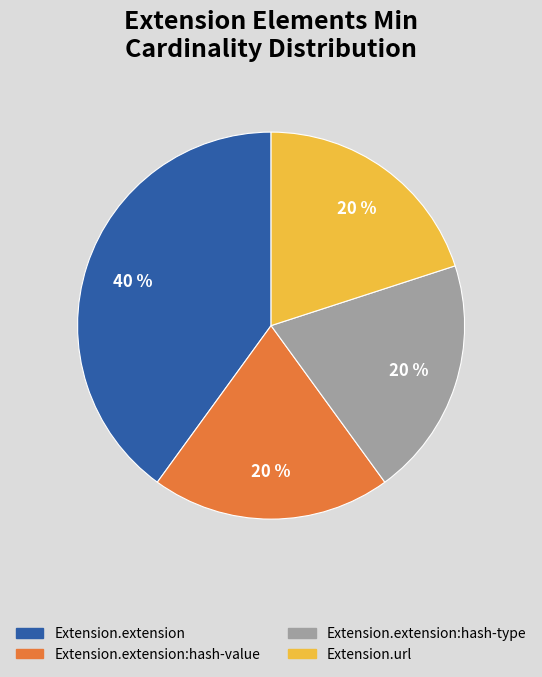

Does any single category account for the majority?

No